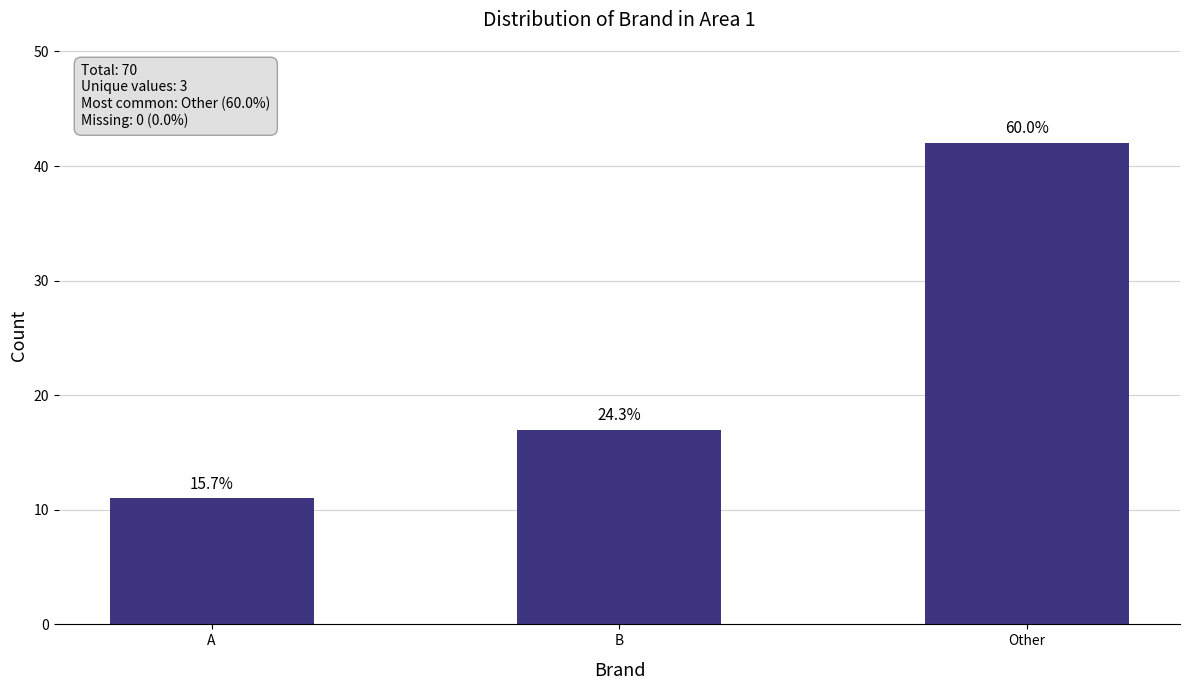

Are the bars horizontal?

No